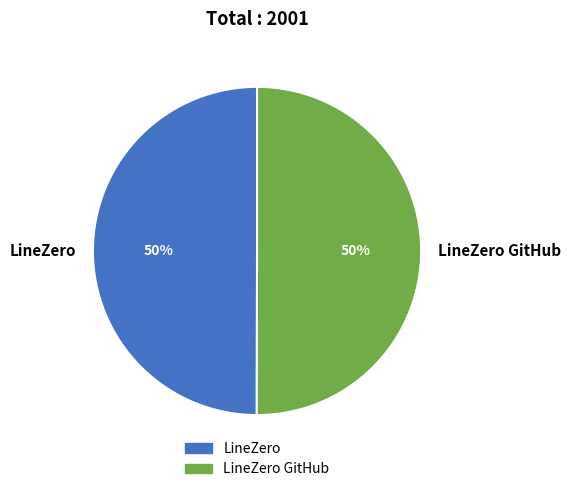

To the nearest percent, what is the average slice percentage?

50%